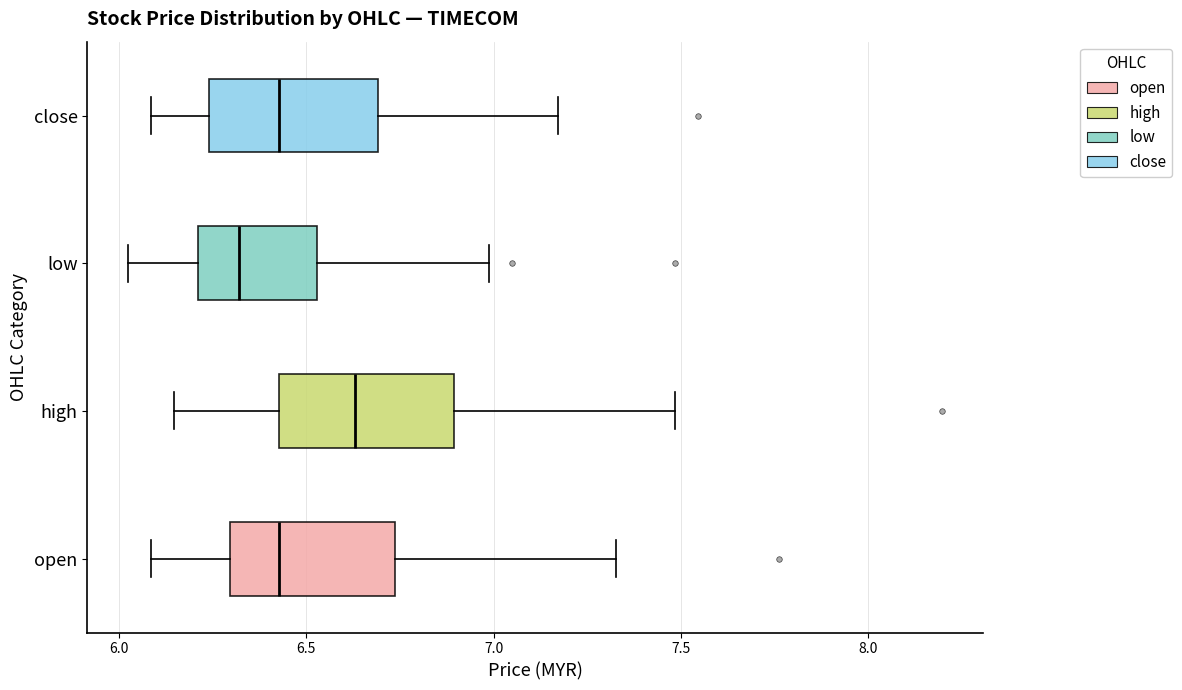

Which box's median line is the furthest to the left?

low